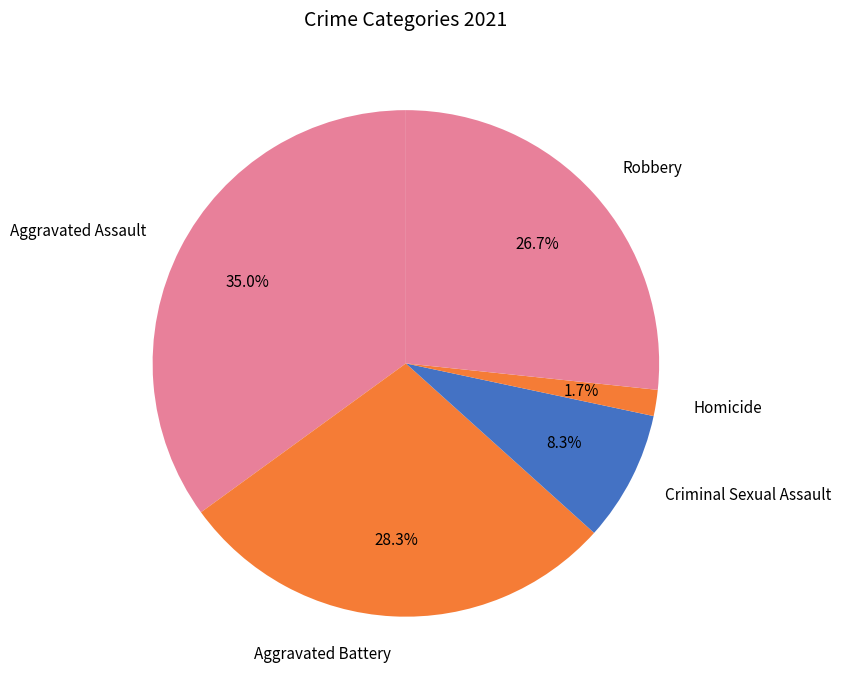

To the nearest percent, what portion does Criminal Sexual Assault represent?

8%